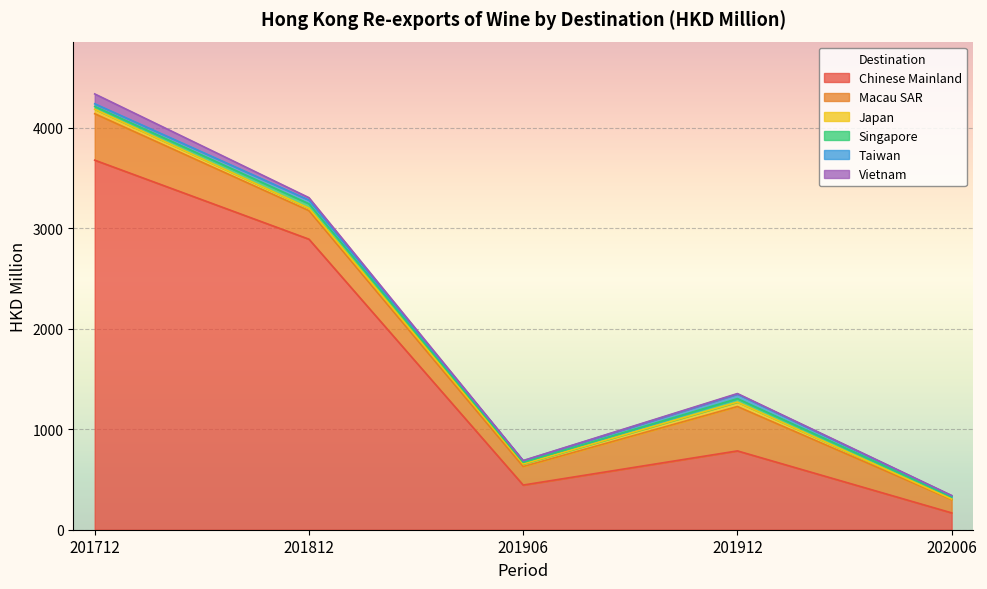

At how many categories does at least one series exceed 3370?

1